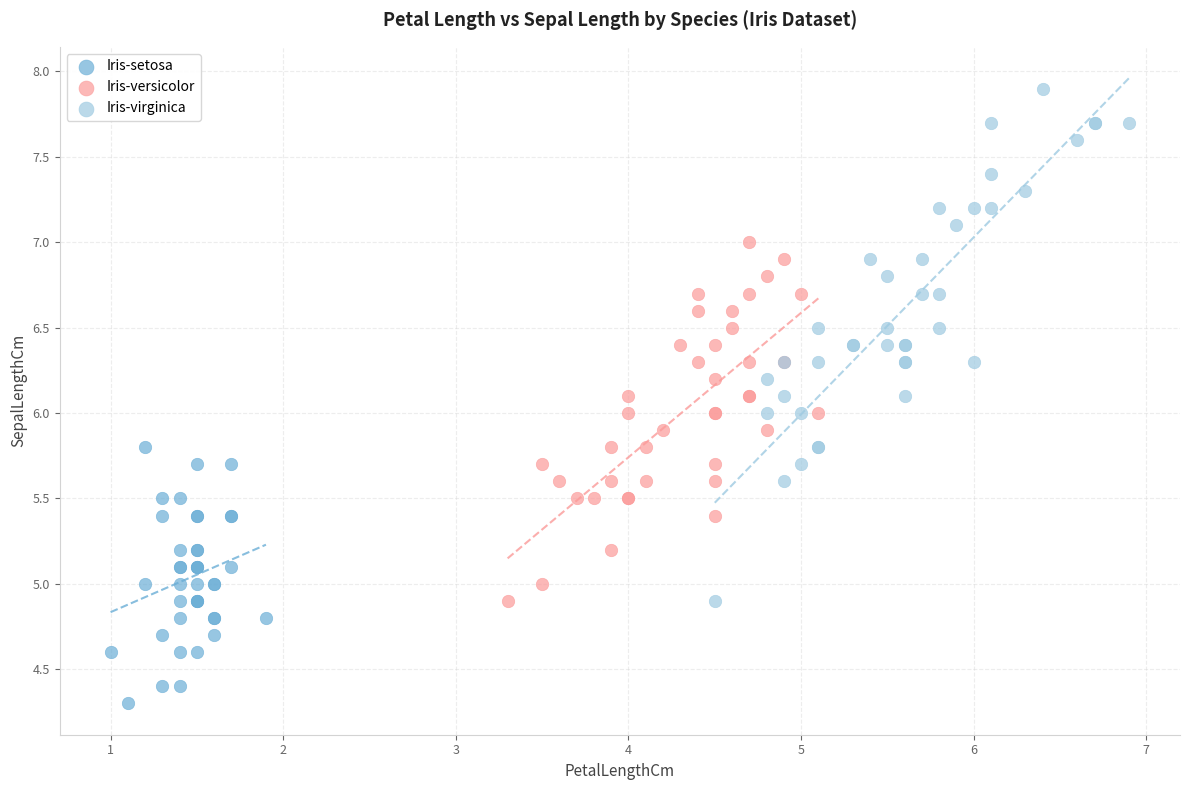

What are all the series names shown in the legend?

Iris-setosa, Iris-versicolor, Iris-virginica